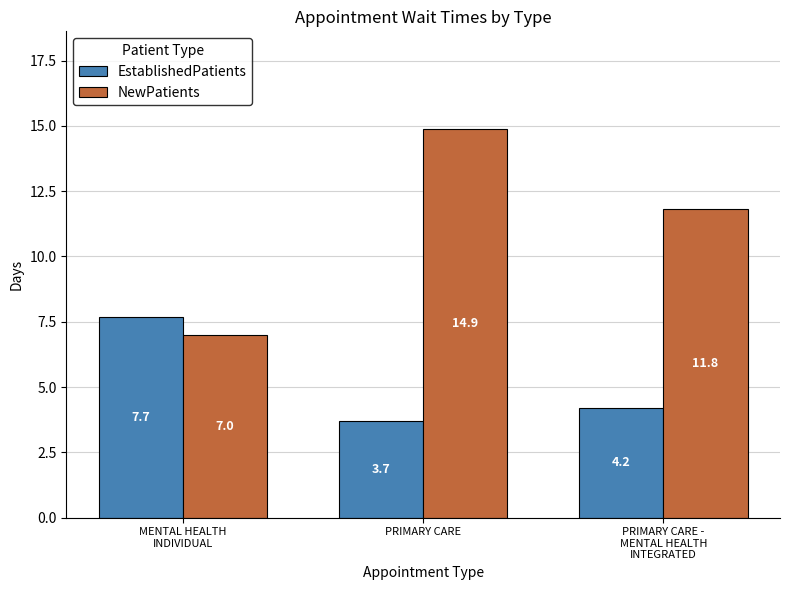

Reading right to left, list all the values displayed in this chart.

EstablishedPatients: 4.2	3.7	7.7
NewPatients: 11.8	14.9	7.0